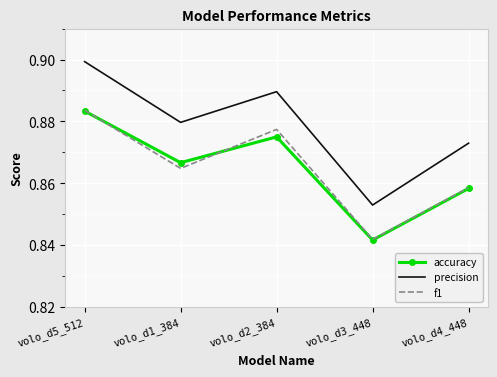

True or false: f1 has a value of 0.9 at volo_d1_384.

True